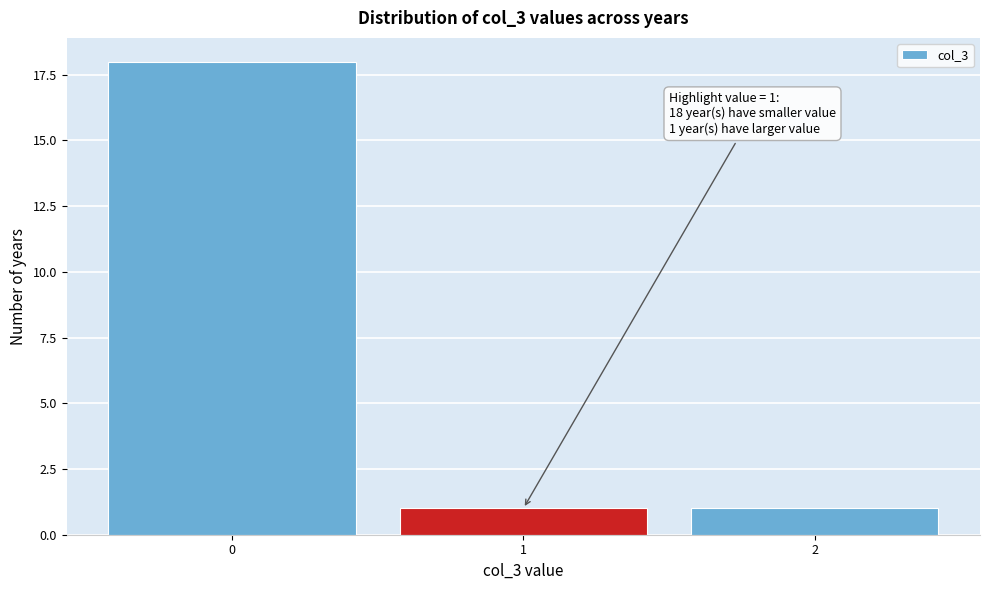

Reading left to right, transcribe all the data shown in this chart.

0=18	1=1	2=1